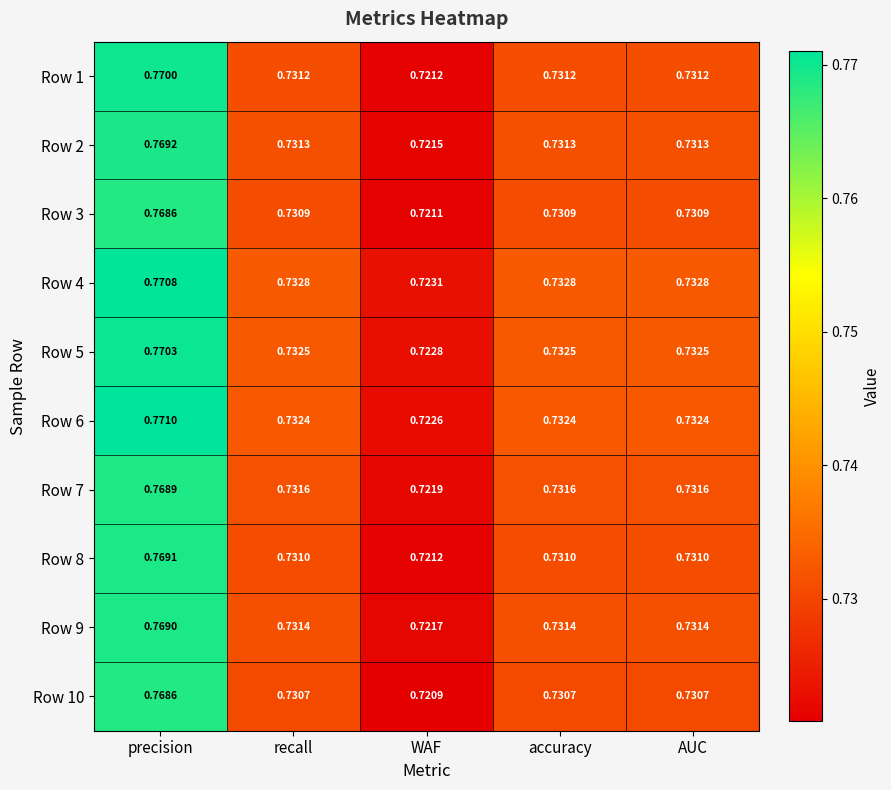

At which label does Row 4 reach its peak?

precision